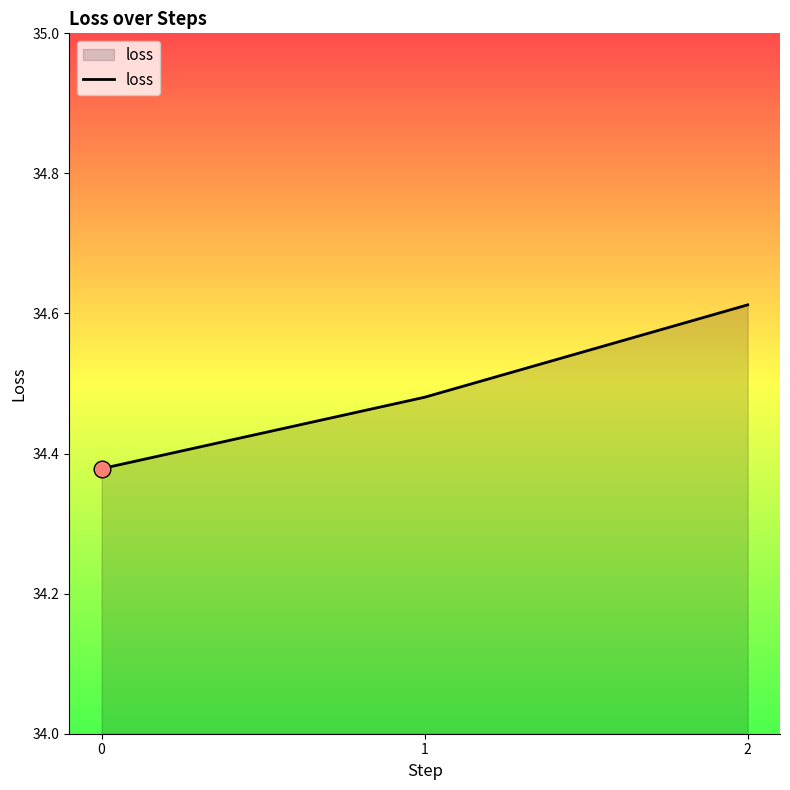

List the labels in order of value, smallest first.

0, 1, 2